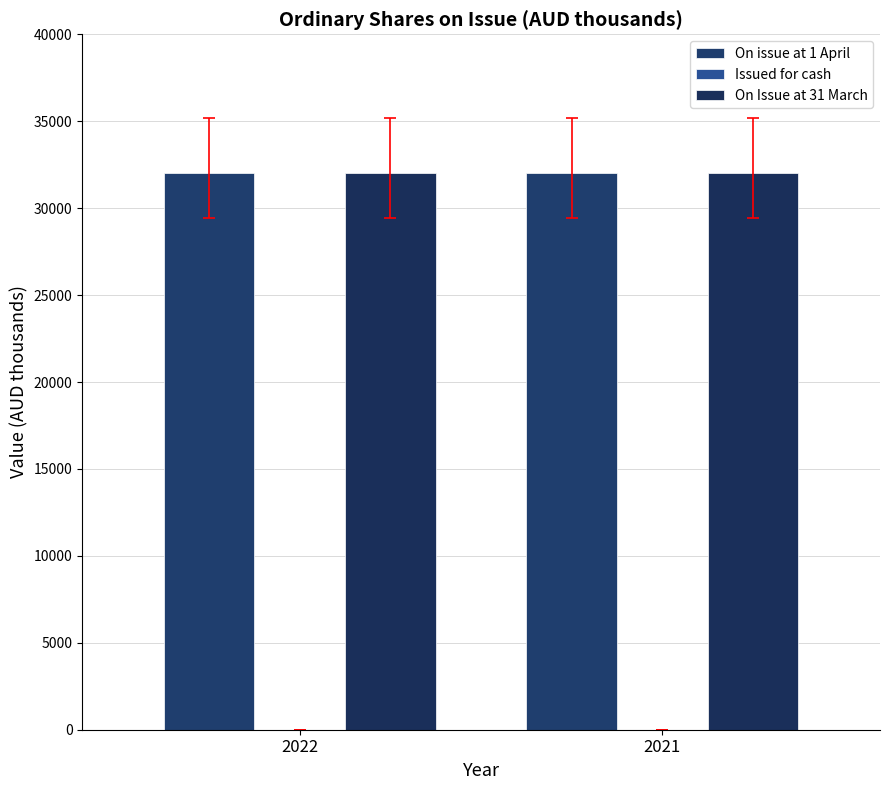

How many bars are there in total?

6